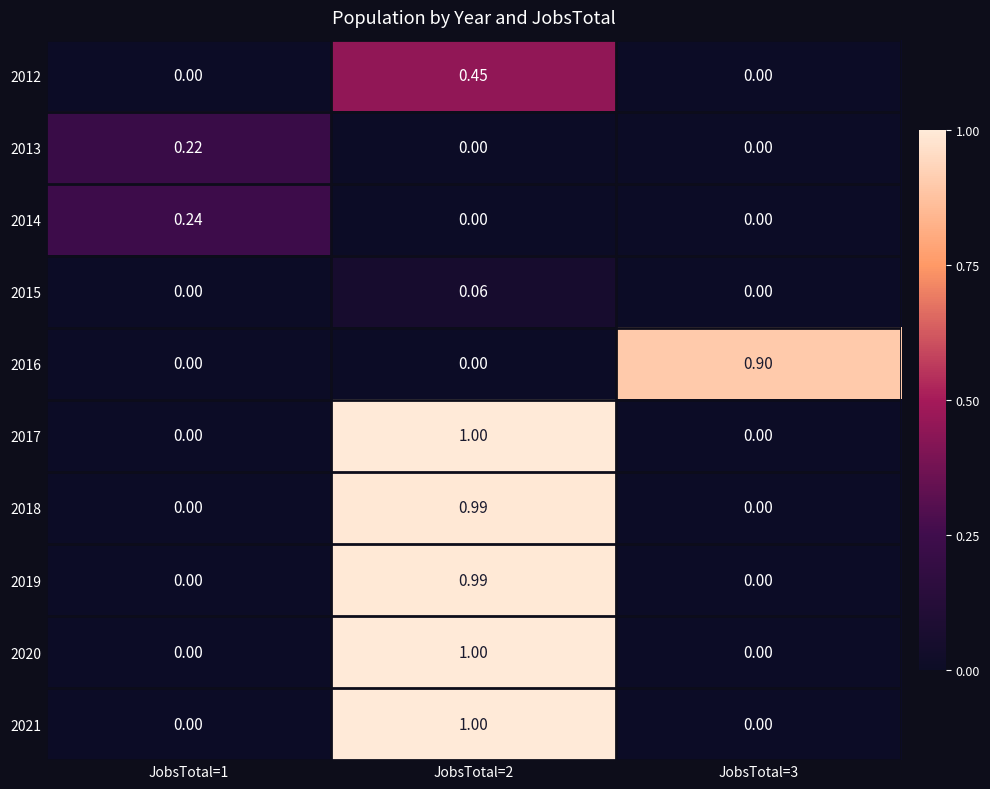

Is the value of 2012 at JobsTotal=2 greater than the value of 2016 at JobsTotal=2?

Yes